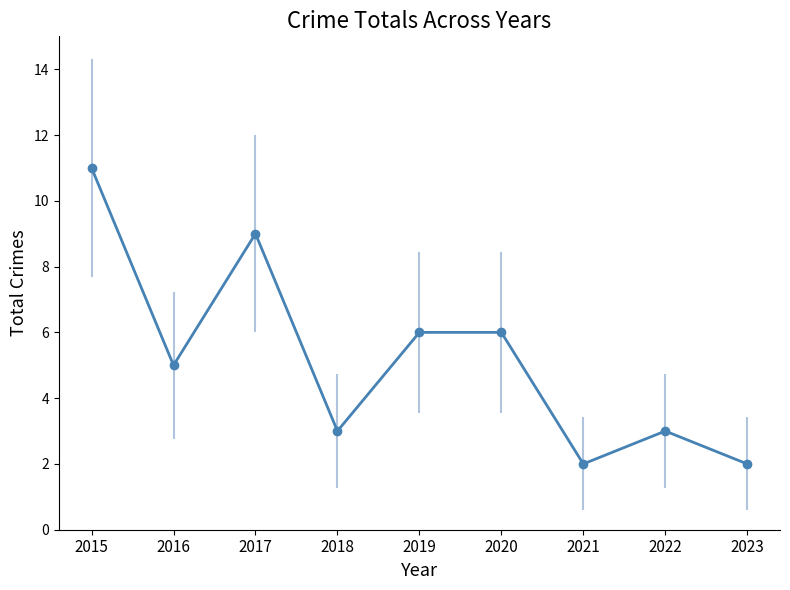

Which has a higher value, 2020 or 2018?

2020